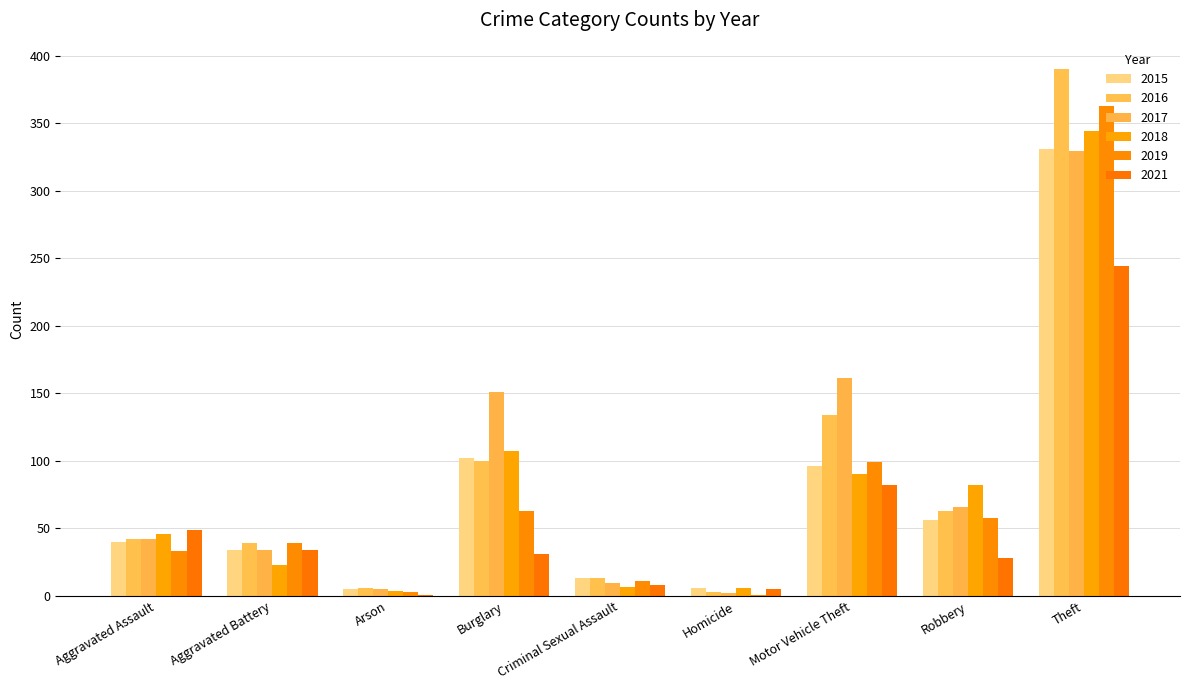

Reading left to right, extract all data points from this chart.

2015: Aggravated Assault=40	Aggravated Battery=34	Arson=5	Burglary=102	Criminal Sexual Assault=13	Homicide=6	Motor Vehicle Theft=96	Robbery=56	Theft=331
2016: Aggravated Assault=42	Aggravated Battery=39	Arson=6	Burglary=100	Criminal Sexual Assault=13	Homicide=3	Motor Vehicle Theft=134	Robbery=63	Theft=390
2017: Aggravated Assault=42	Aggravated Battery=34	Arson=5	Burglary=151	Criminal Sexual Assault=10	Homicide=2	Motor Vehicle Theft=161	Robbery=66	Theft=329
2018: Aggravated Assault=46	Aggravated Battery=23	Arson=4	Burglary=107	Criminal Sexual Assault=7	Homicide=6	Motor Vehicle Theft=90	Robbery=82	Theft=344
2019: Aggravated Assault=33	Aggravated Battery=39	Arson=3	Burglary=63	Criminal Sexual Assault=11	Homicide=1	Motor Vehicle Theft=99	Robbery=58	Theft=363
2021: Aggravated Assault=49	Aggravated Battery=34	Arson=1	Burglary=31	Criminal Sexual Assault=8	Homicide=5	Motor Vehicle Theft=82	Robbery=28	Theft=244